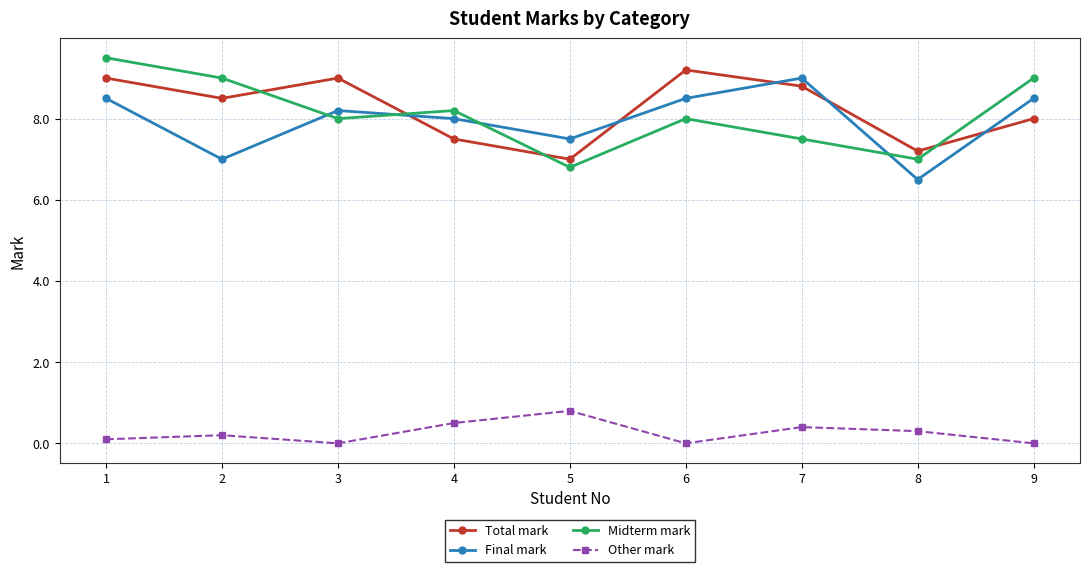

What is the maximum value for Final mark?

9.0